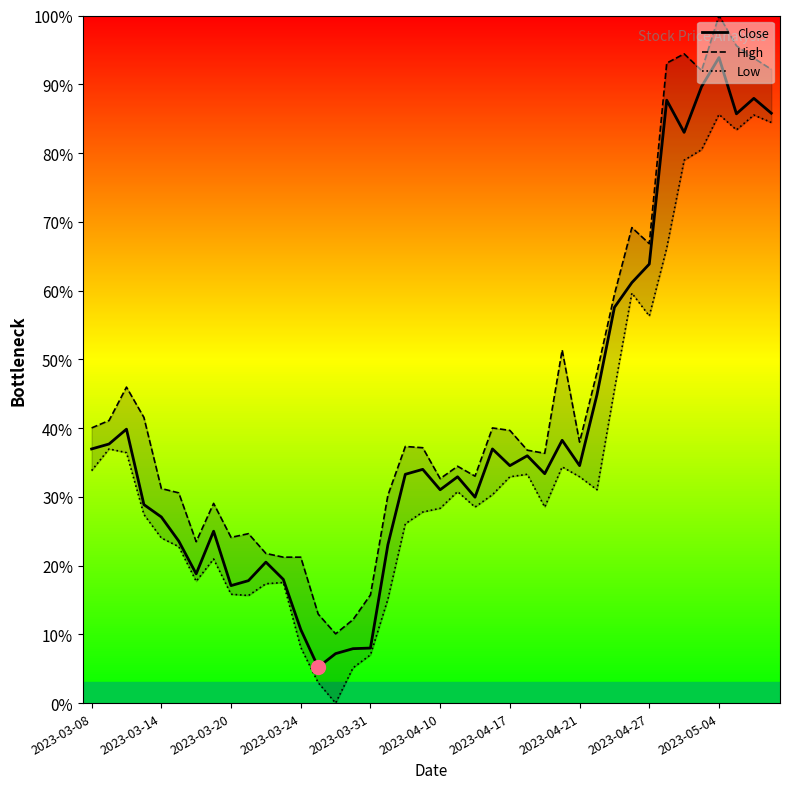

How many values in Low are above zero?

39